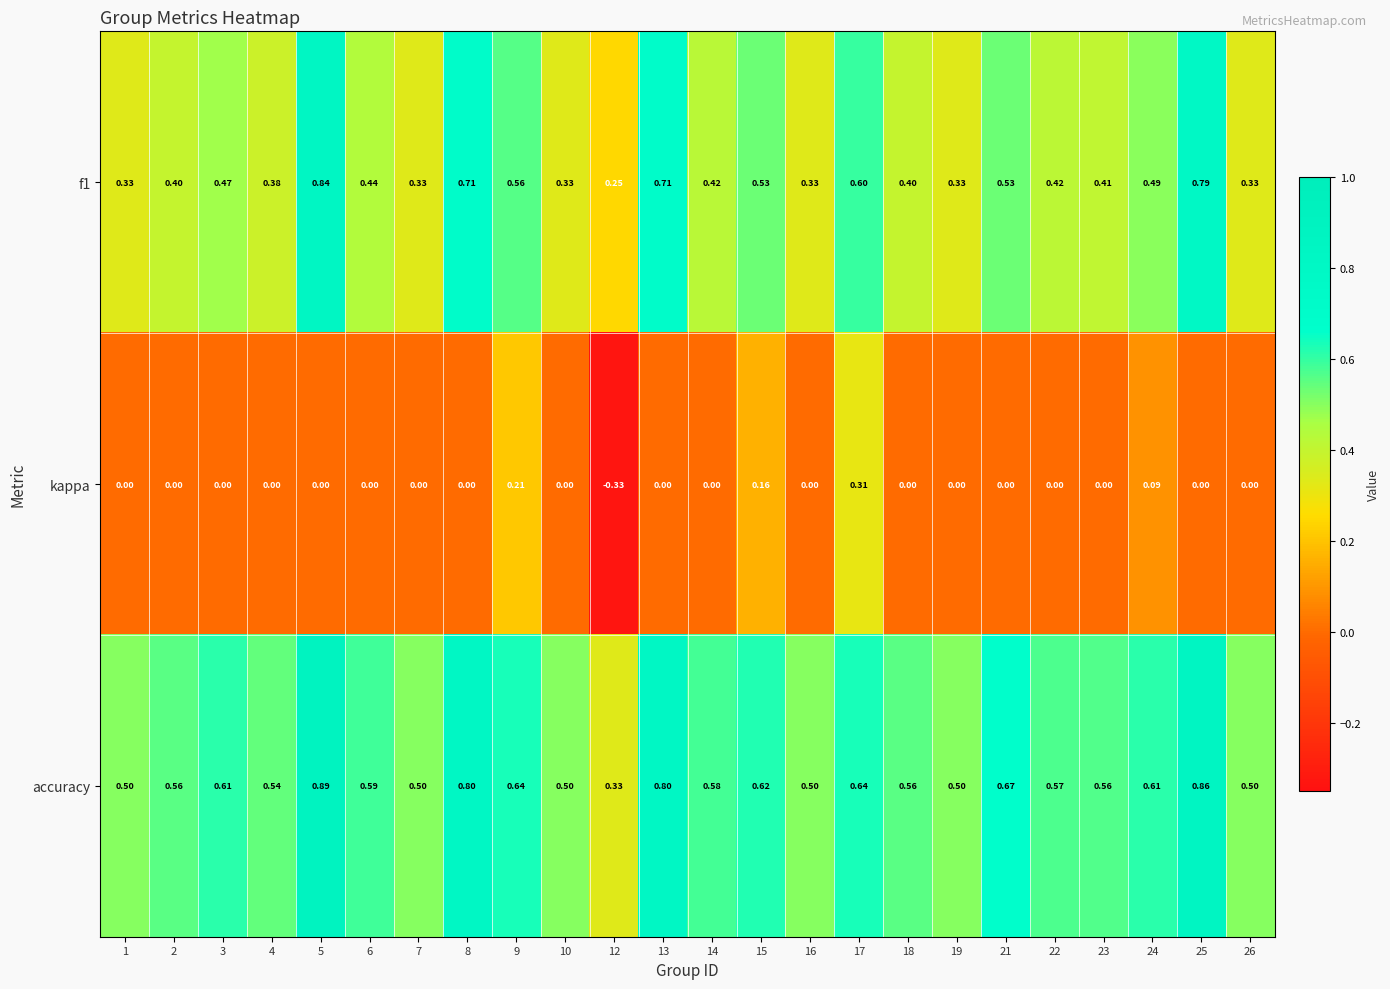

At which category does the chart reach its peak across all series?

5